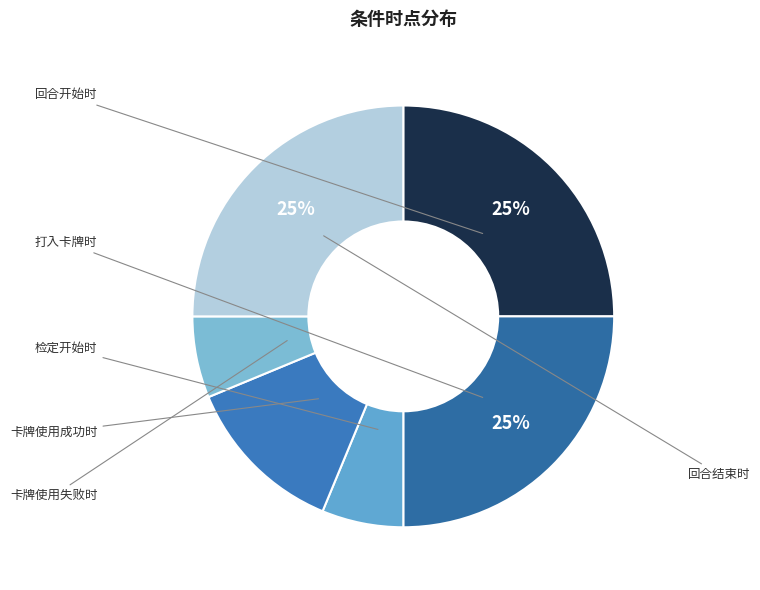

Rank the categories by value from highest to lowest.

回合开始时, 打入卡牌时, 回合结束时, 卡牌使用成功时, 检定开始时, 卡牌使用失败时